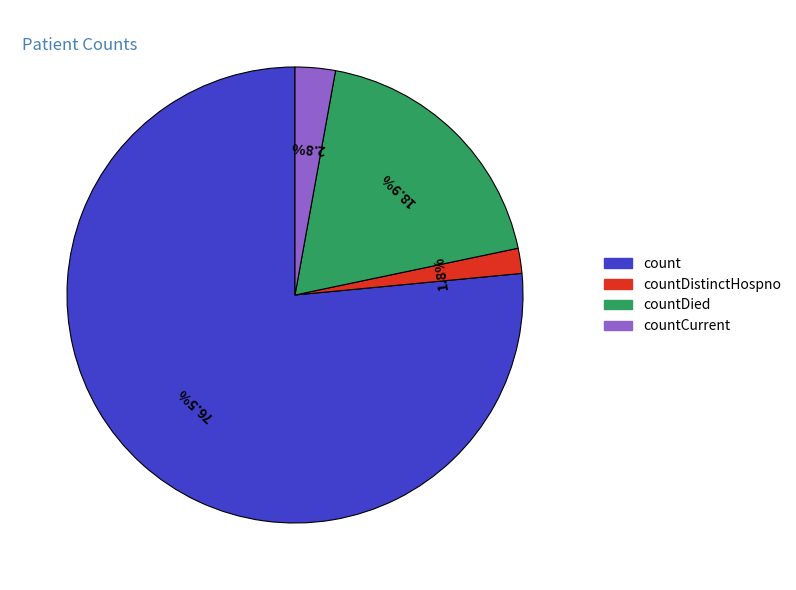

Between countCurrent and countDied, which is larger?

countDied